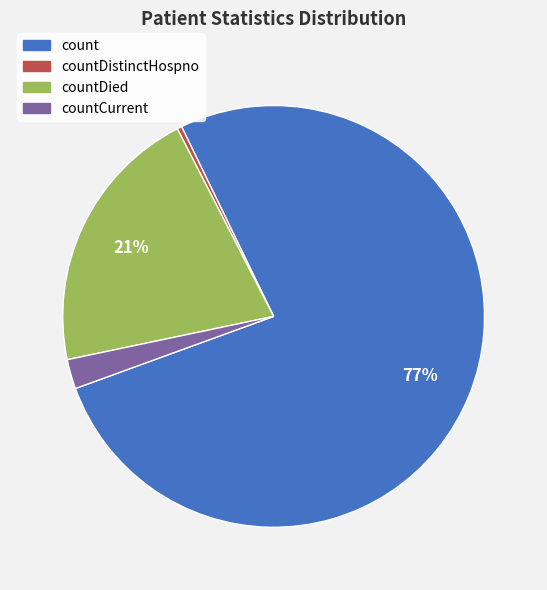

Does count account for over 50% of the chart?

Yes